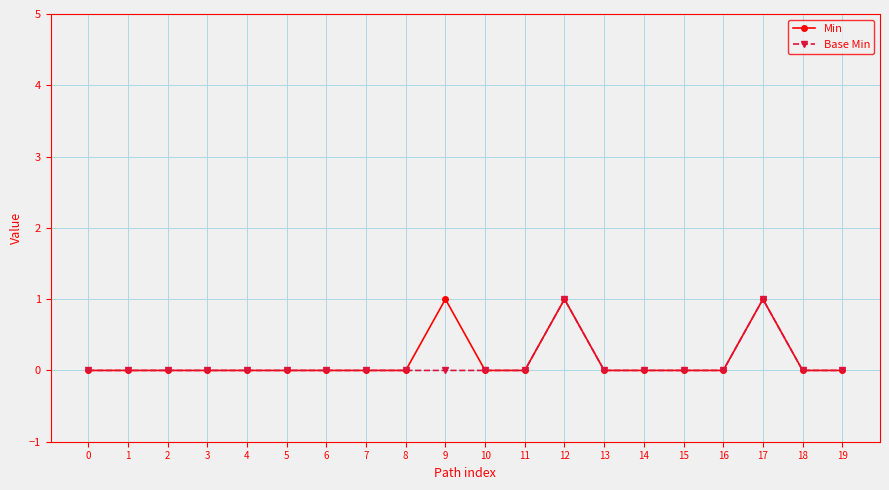

The value of Min at 6 is 0. True or false?

True